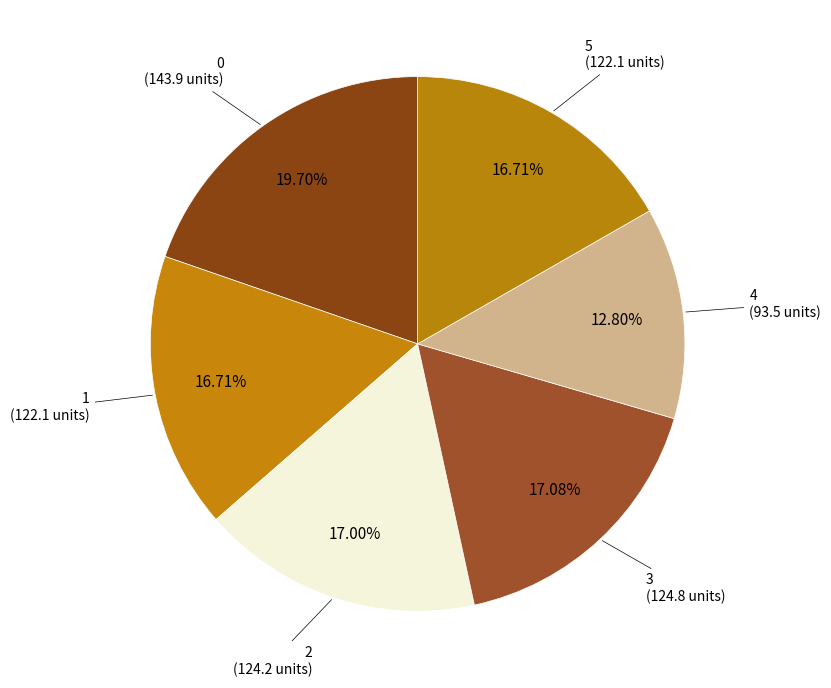

Count the number of slices in the pie.

6